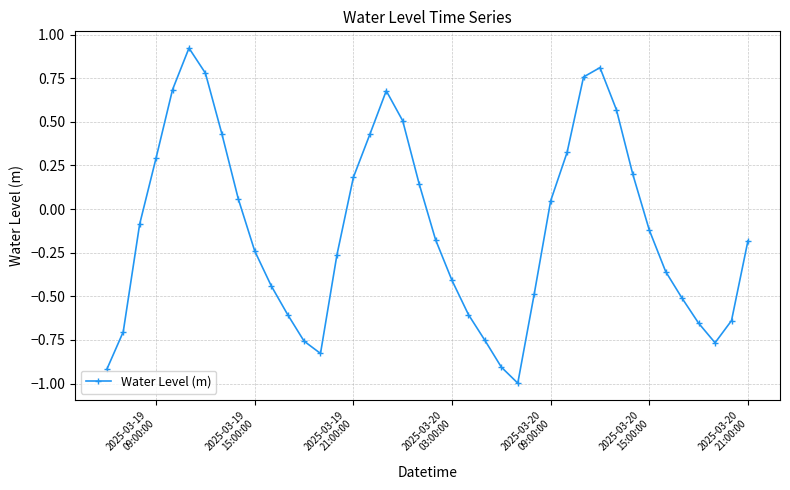

What is the smallest value displayed?

-1.0